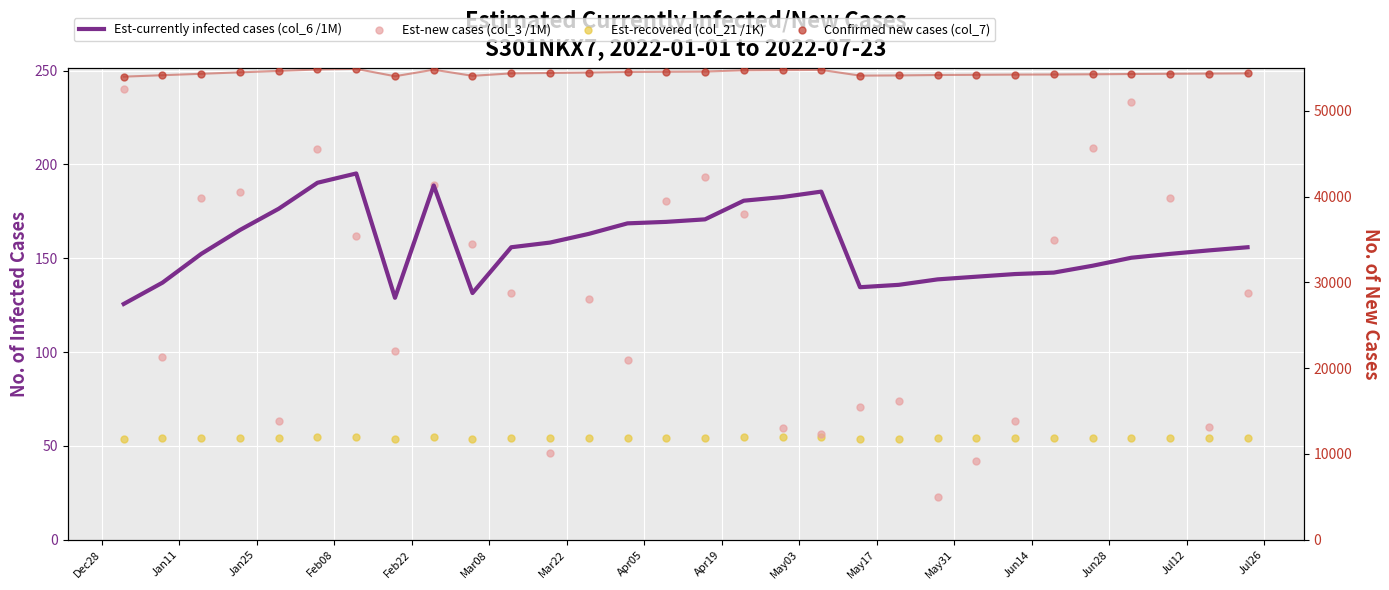

What are all the series names shown in the legend?

Est-currently infected cases (col_6 /1M), Est-new cases (col_3 /1M), Est-recovered (col_21 /1K), Confirmed new cases (col_7)